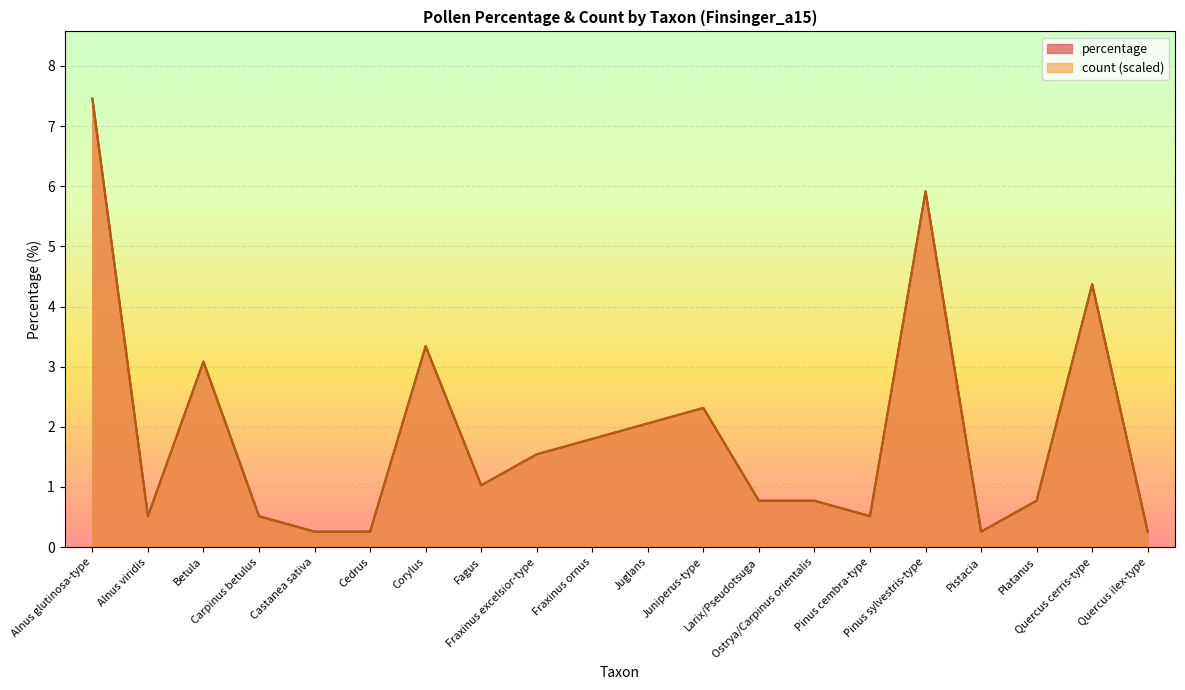

Reading left to right, list all the values displayed in this chart.

percentage: Alnus glutinosa-type=7.5	Alnus viridis=0.5	Betula=3.1	Carpinus betulus=0.5	Castanea sativa=0.3	Cedrus=0.3	Corylus=3.3	Fagus=1.0	Fraxinus excelsior-type=1.5	Fraxinus ornus=1.8	Juglans=2.1	Juniperus-type=2.3	Larix/Pseudotsuga=0.8	Ostrya/Carpinus orientalis=0.8	Pinus cembra-type=0.5	Pinus sylvestris-type=5.9	Pistacia=0.3	Platanus=0.8	Quercus cerris-type=4.4	Quercus ilex-type=0.3
count: Alnus glutinosa-type=7.5	Alnus viridis=0.5	Betula=3.1	Carpinus betulus=0.5	Castanea sativa=0.3	Cedrus=0.3	Corylus=3.3	Fagus=1.0	Fraxinus excelsior-type=1.5	Fraxinus ornus=1.8	Juglans=2.1	Juniperus-type=2.3	Larix/Pseudotsuga=0.8	Ostrya/Carpinus orientalis=0.8	Pinus cembra-type=0.5	Pinus sylvestris-type=5.9	Pistacia=0.3	Platanus=0.8	Quercus cerris-type=4.4	Quercus ilex-type=0.3